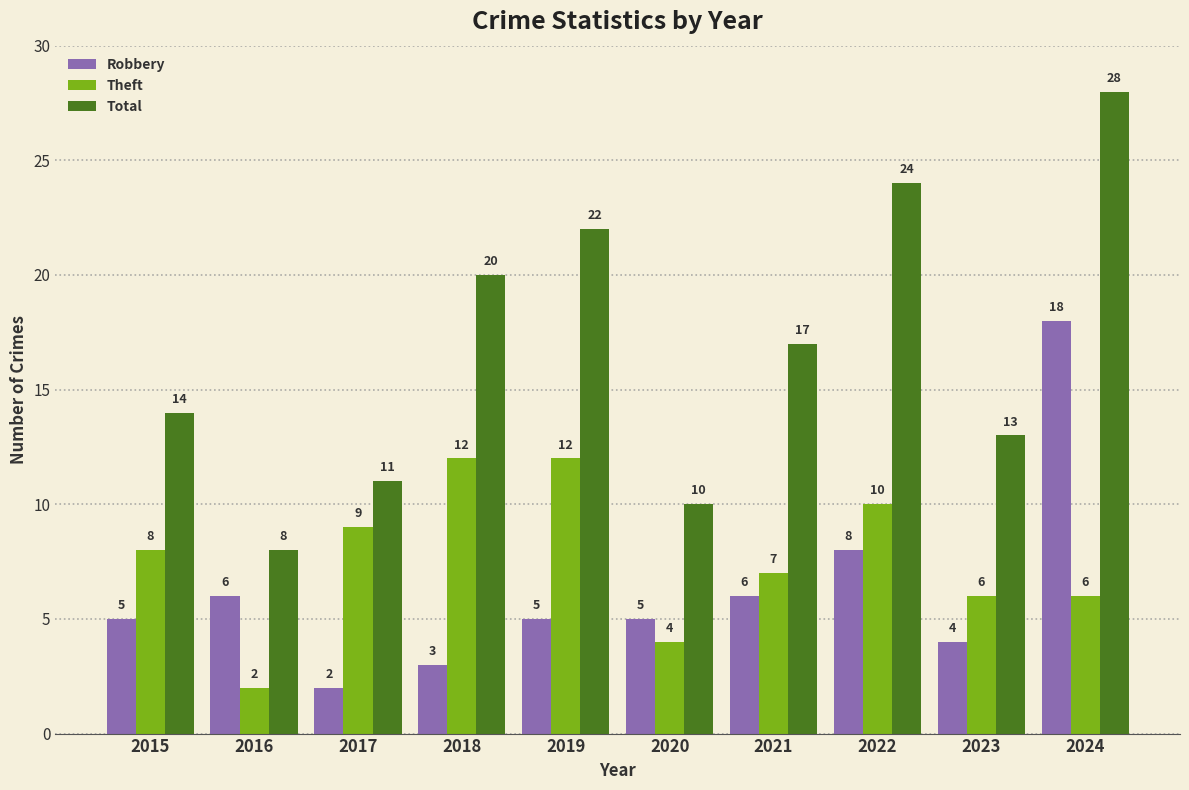

At 2024, list the series in order from largest to smallest.

Total, Robbery, Theft